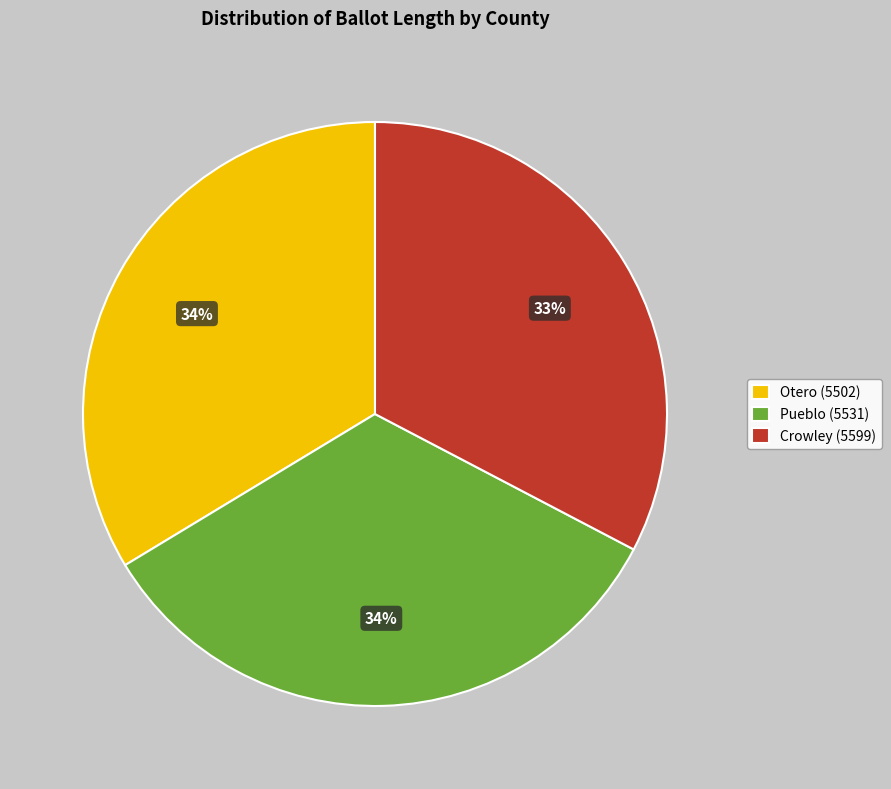

How many segments does this pie chart have?

3